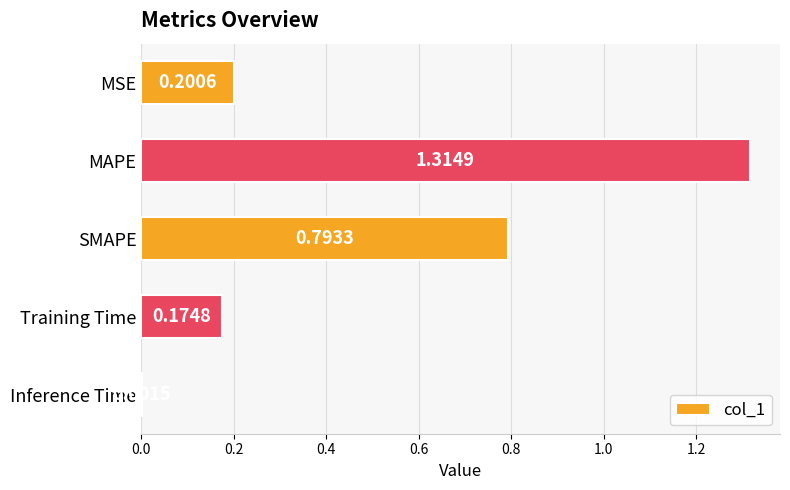

Which category has the highest value across all series?

MAPE